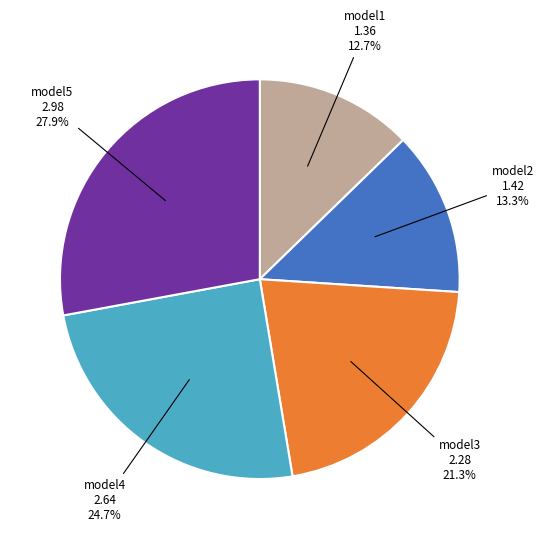

Does any single category account for the majority?

No